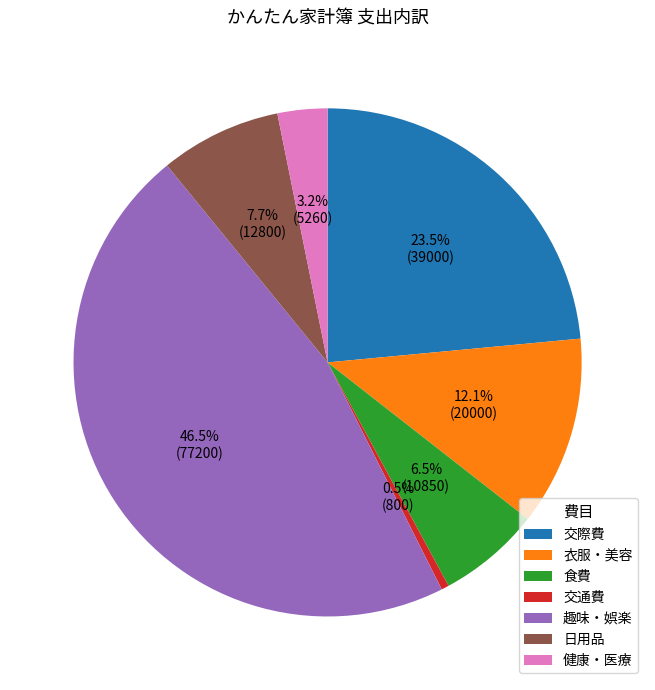

What percentage is NOT represented by 交通費?

99.5%